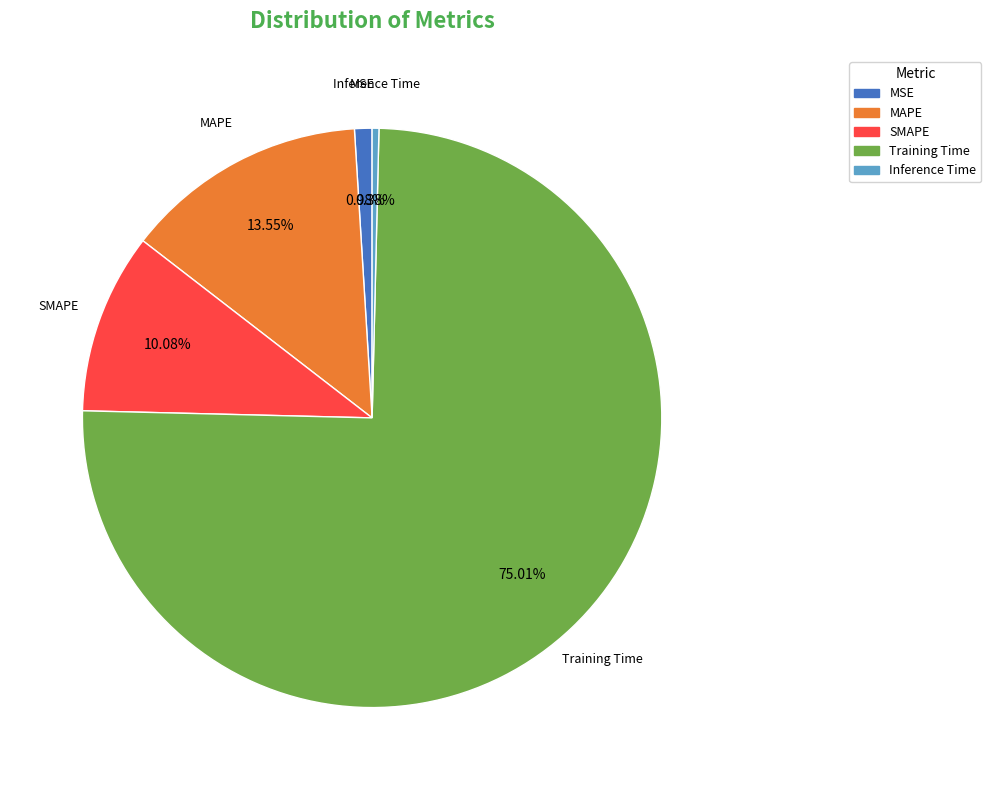

To the nearest percent, what percentage of the pie is MSE?

1%